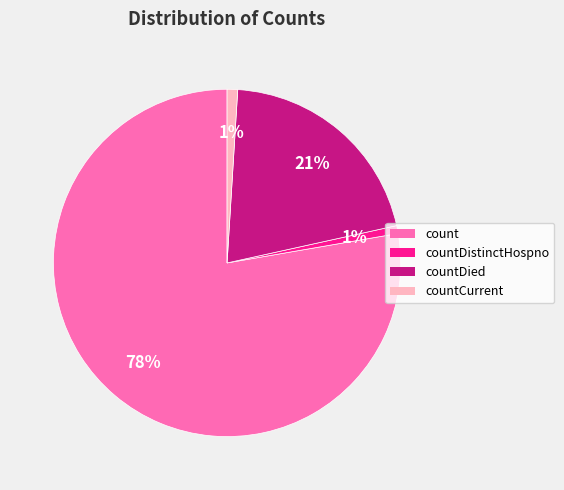

Is there any slice that represents more than half of the pie?

Yes